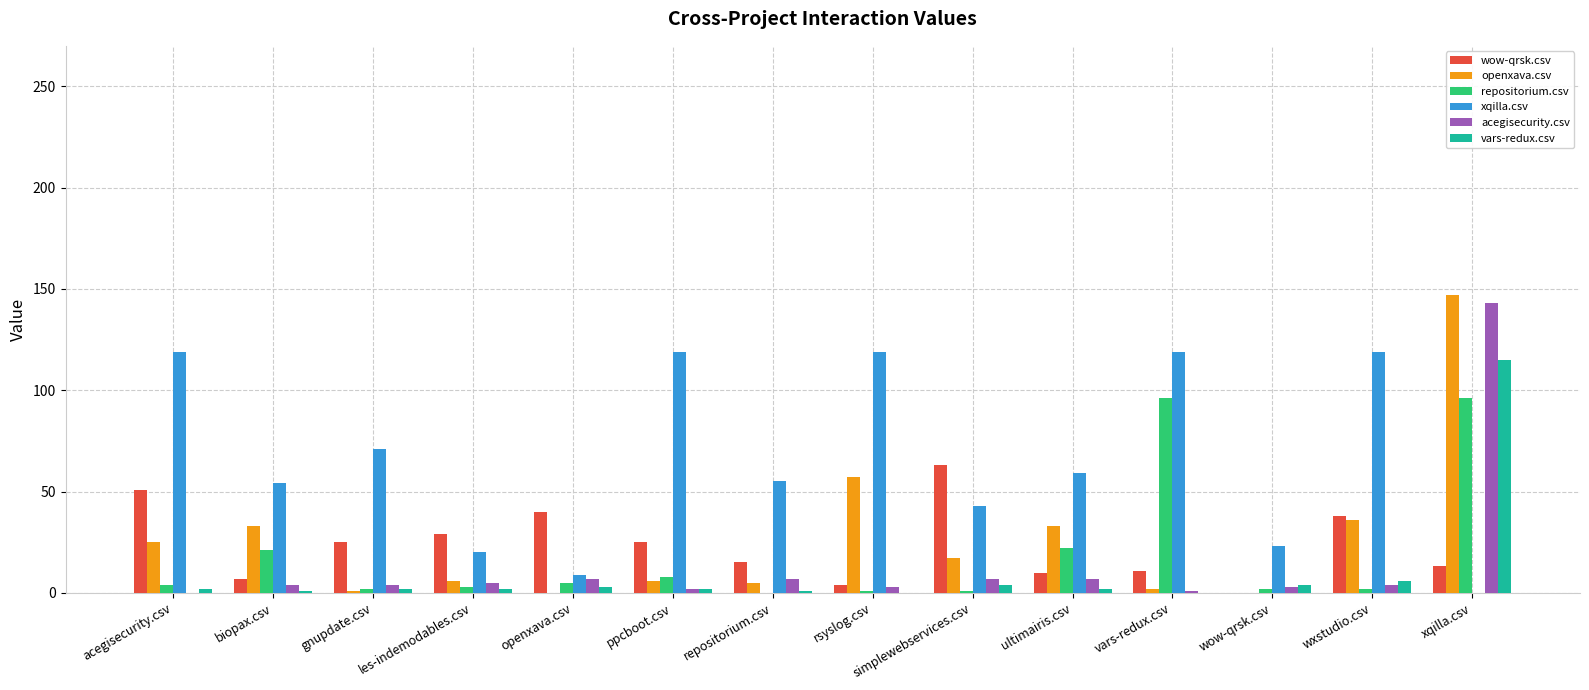

True or false: openxava.csv has a value of 57 at rsyslog.csv.

True